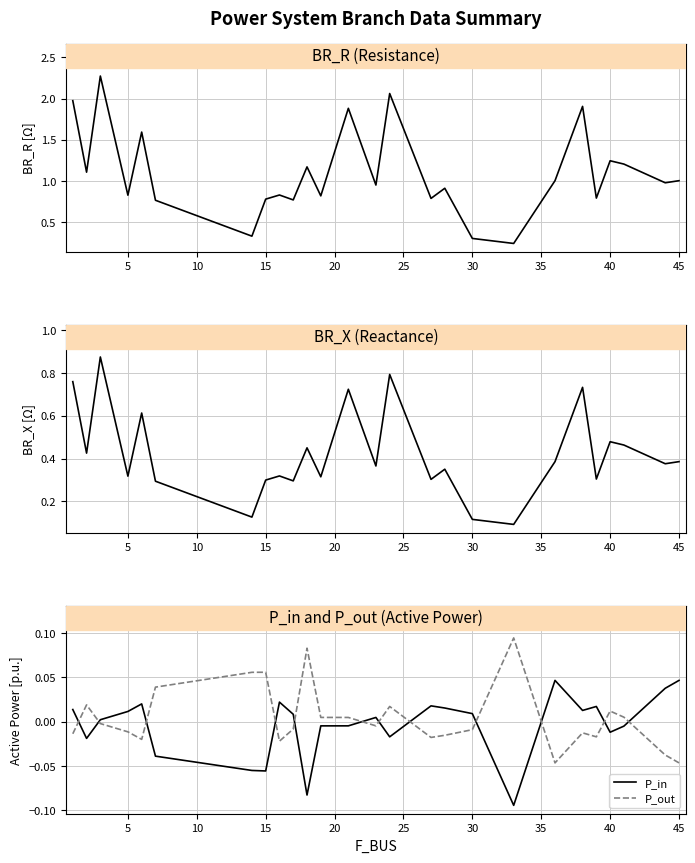

The value of P_in at 18 is -0.0. True or false?

False